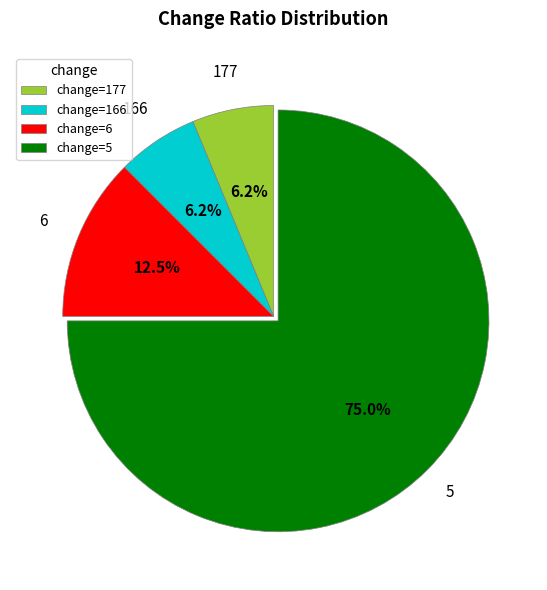

Is there a majority slice in this chart?

Yes